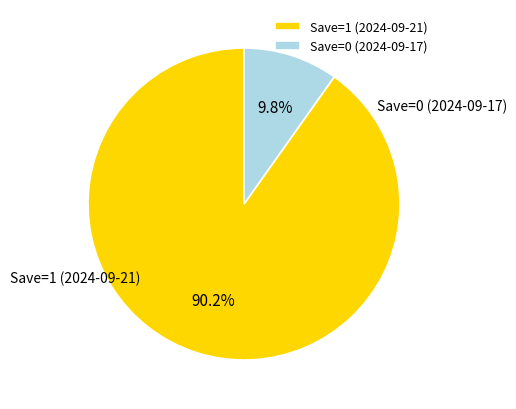

Is it true that Save=1 (2024-09-21) is 90% of the pie?

True